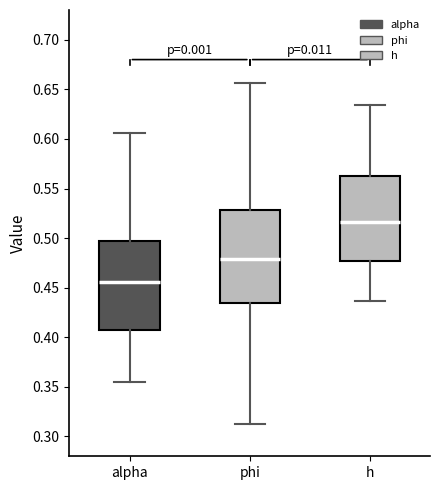

Reading left to right, read every box against the y-axis: the position of its median line, the range the box covers, and the ends of its whiskers. The values are not printed on the chart, so give them approximately, as read against the axis.

alpha: median 0.455, box 0.405 to 0.495, whiskers 0.355 to 0.605
phi: median 0.480, box 0.435 to 0.530, whiskers 0.310 to 0.655
h: median 0.515, box 0.475 to 0.565, whiskers 0.435 to 0.635